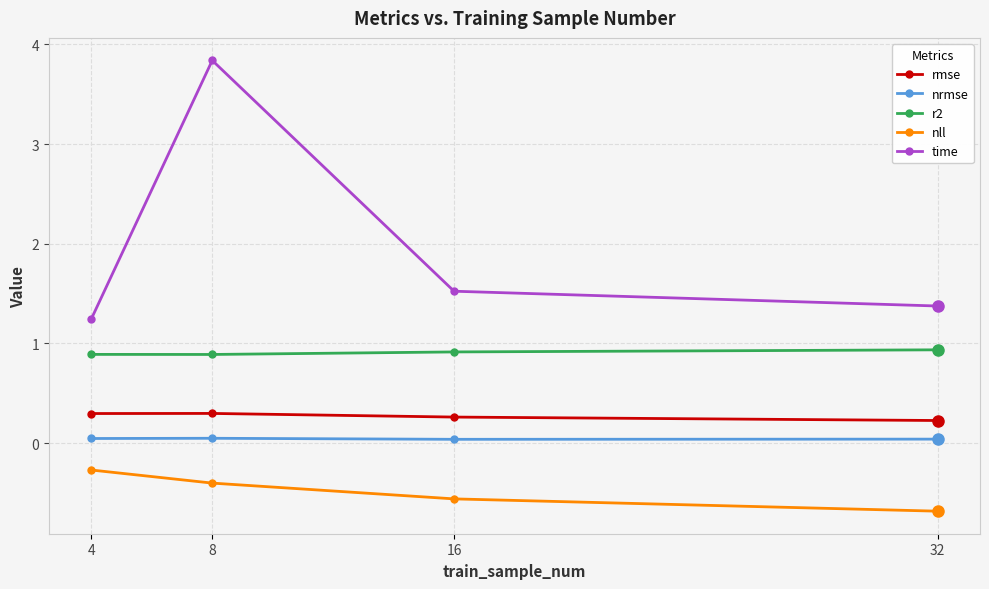

What is the greatest value displayed?

3.8